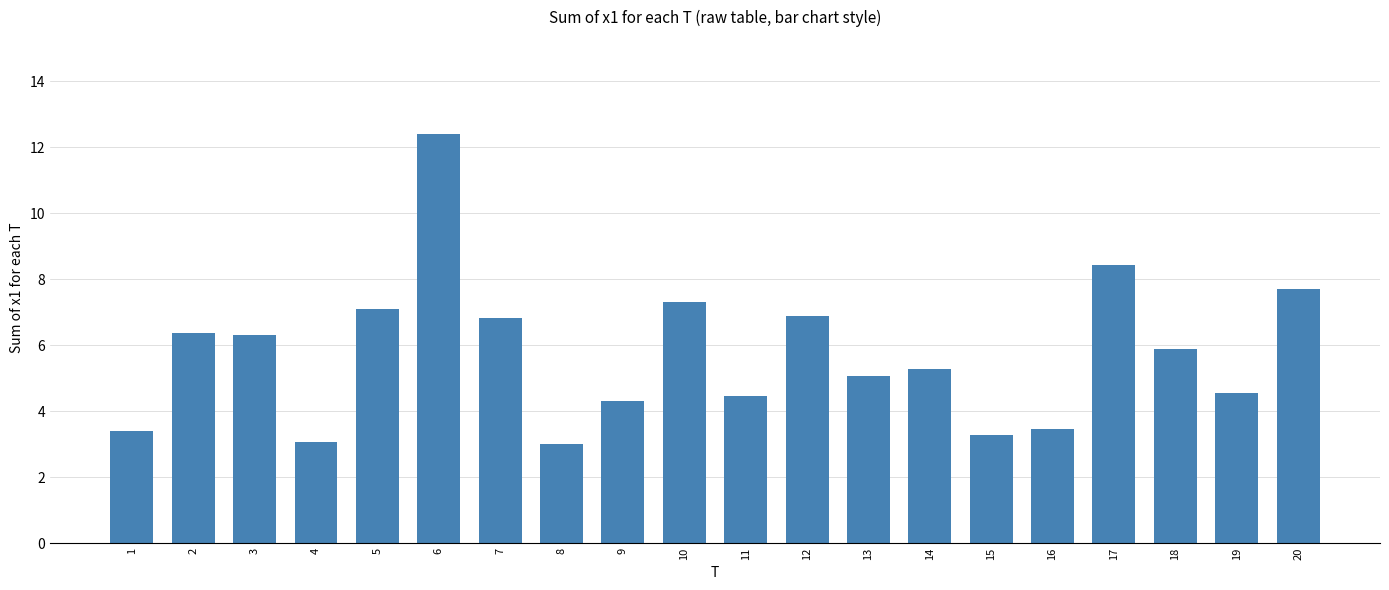

What is the value of the 14th bar from the left?

5.3